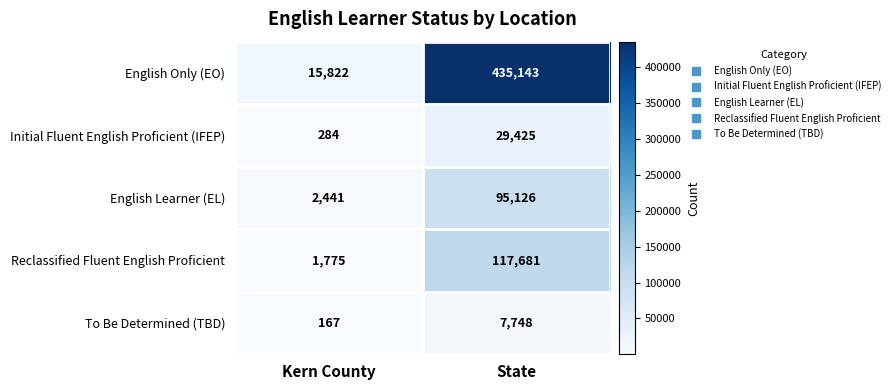

What is the sum of all English Learner (EL) values?

97567